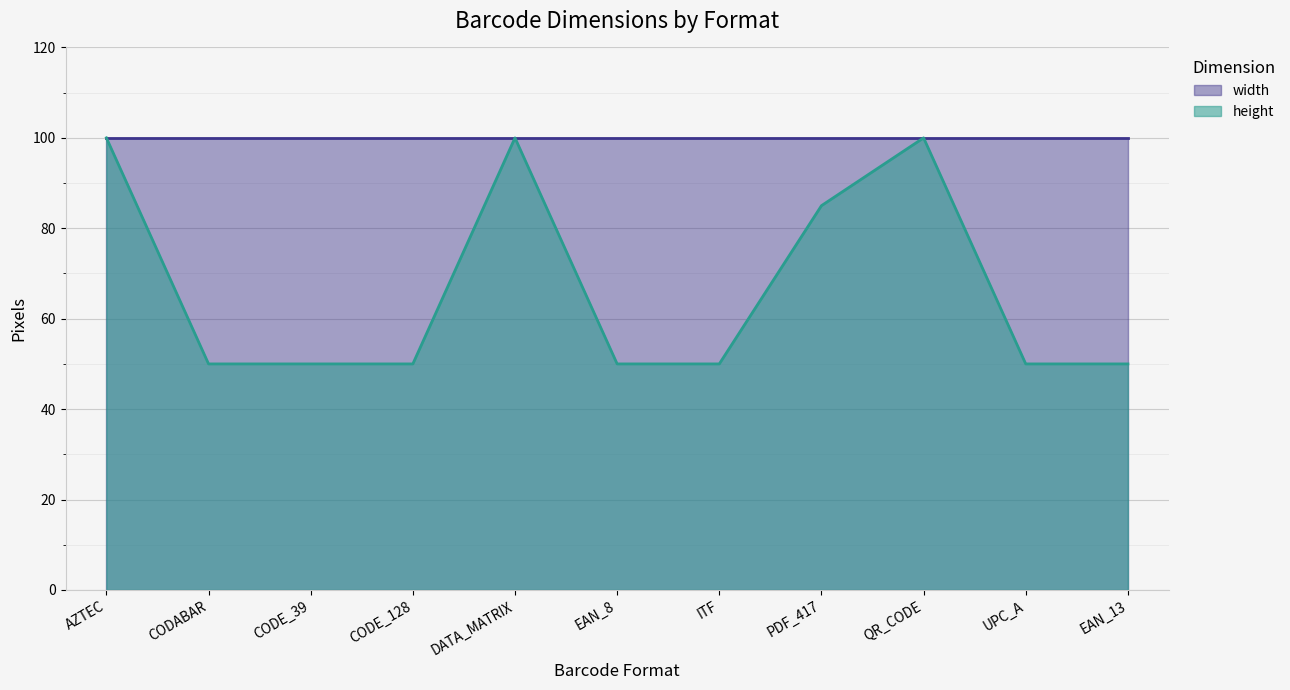

The value at CODABAR is 50. True or false?

True